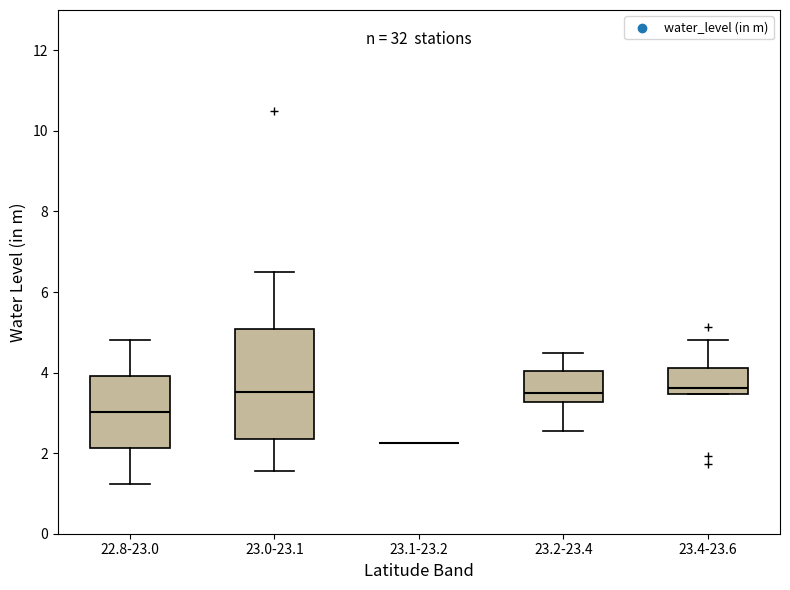

Which box is the tallest, from its lower edge to its upper edge?

23.0-23.1